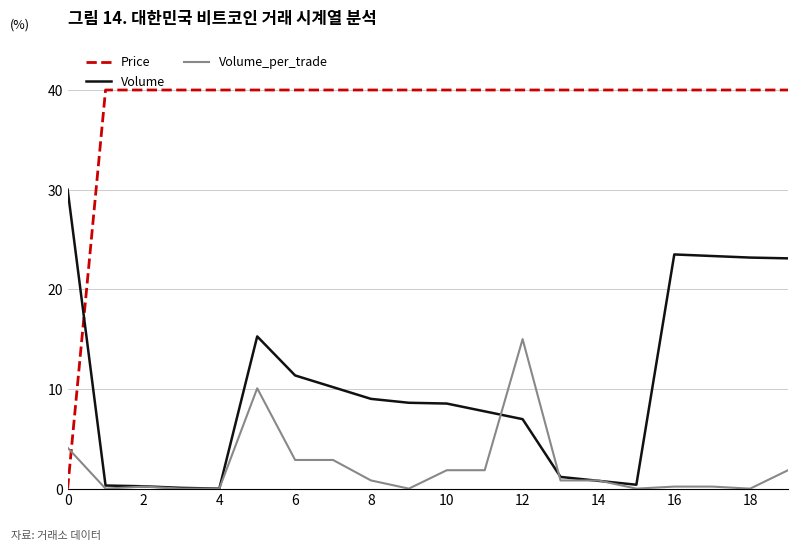

True or false: Price and Volume cross at least once.

True